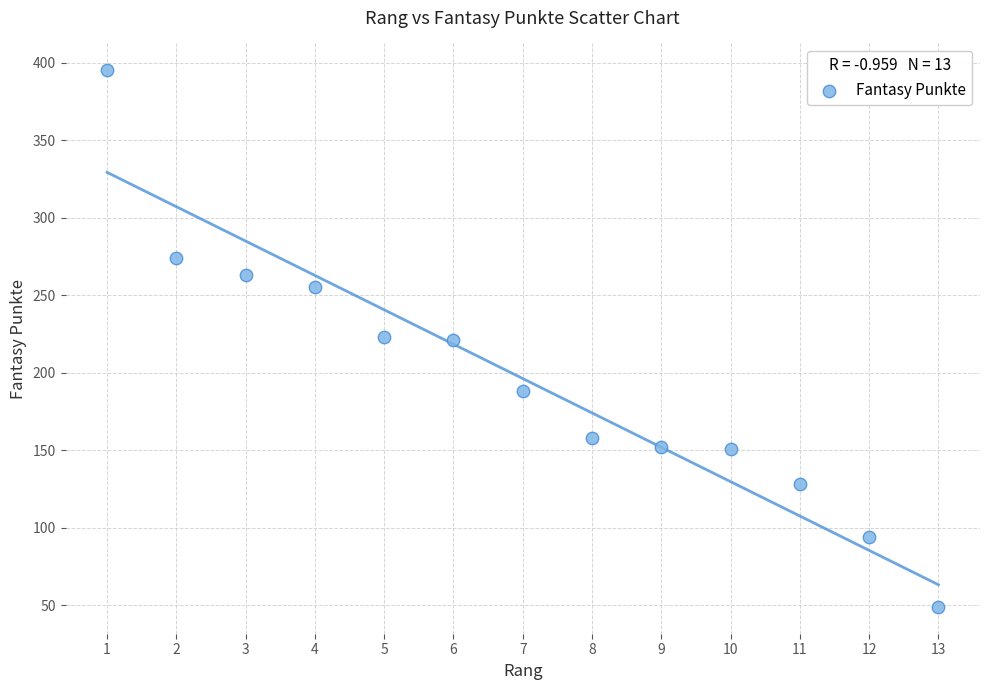

What is the range of X values (max minus min)?

12